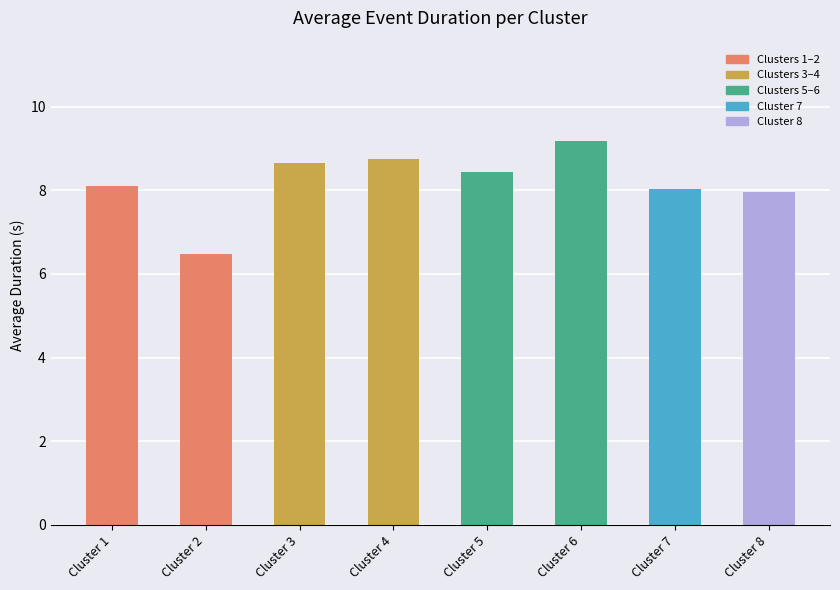

Are the bars grouped side by side (vs. stacked)?

No